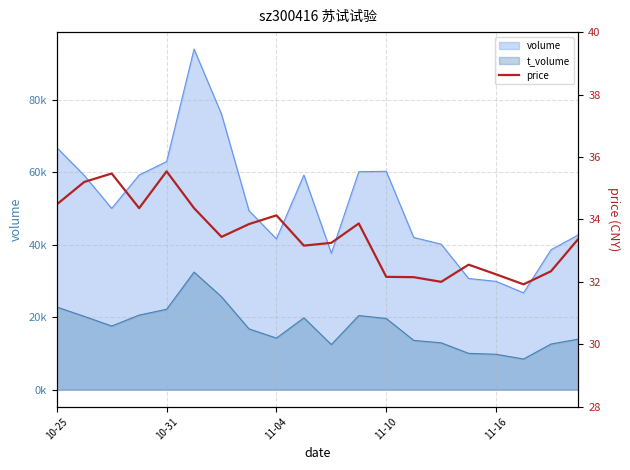

How many lines are shown in the chart?

1